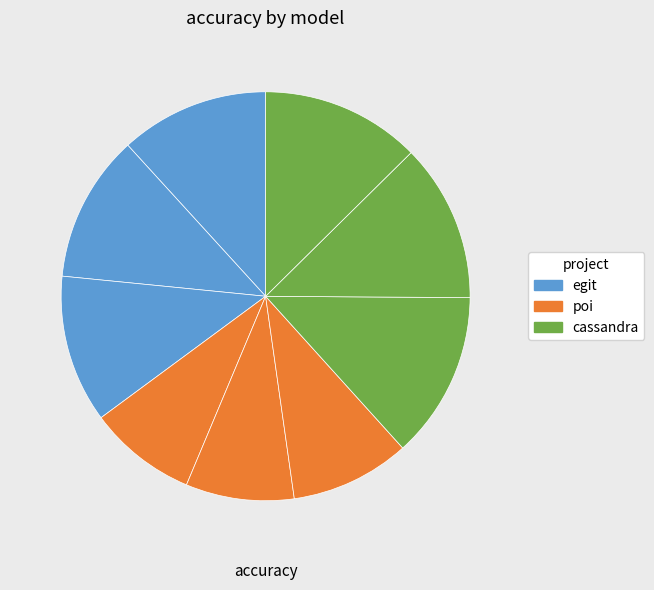

To the nearest percent, what is the difference between the largest and smallest slice percentages?

5%